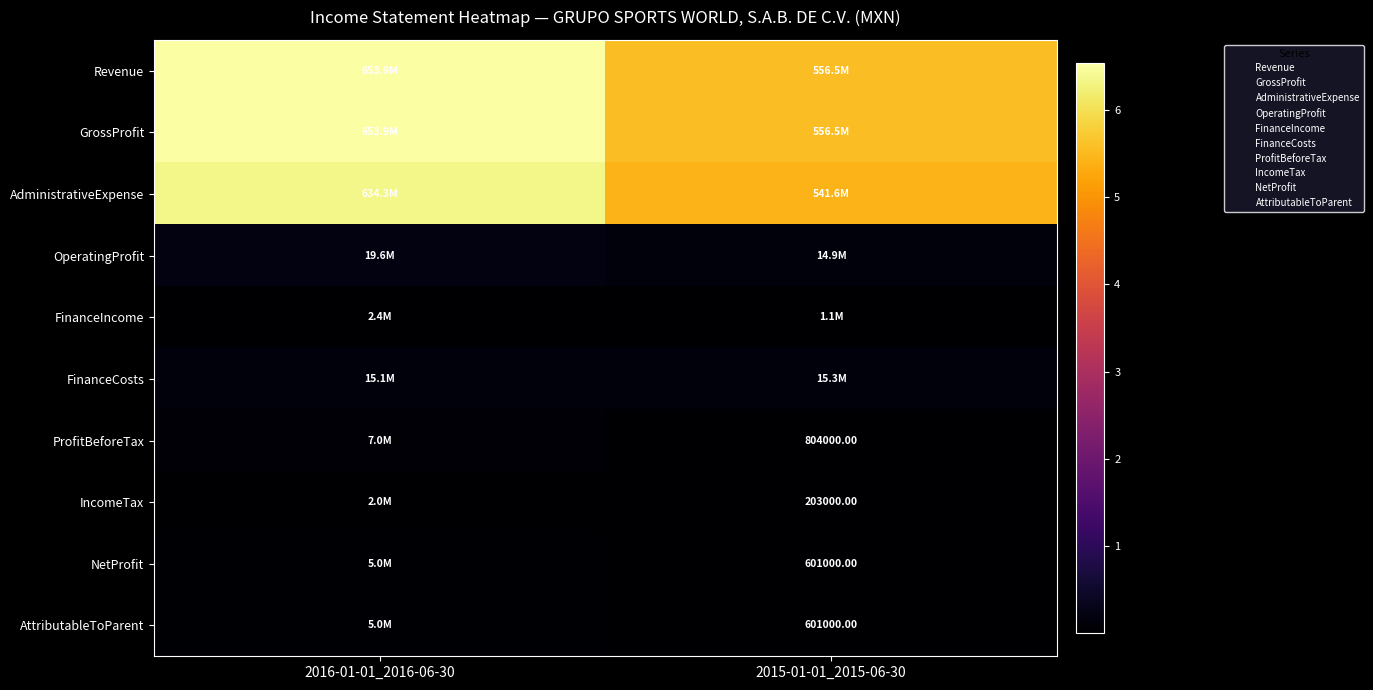

The AdministrativeExpense series shows 415134205 at 2016-01-01_2016-06-30. True or false?

False